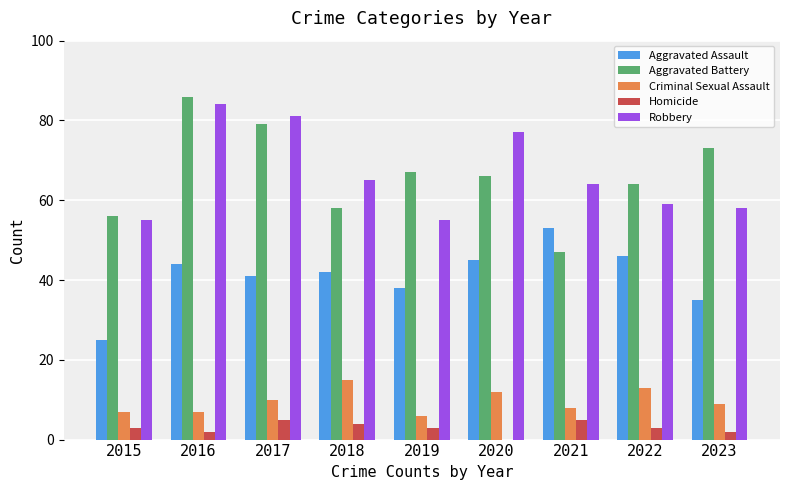

Reading right to left, what are all the values shown in this chart?

Aggravated Assault: 2023=35	2022=46	2021=53	2020=45	2019=38	2018=42	2017=41	2016=44	2015=25
Aggravated Battery: 2023=73	2022=64	2021=47	2020=66	2019=67	2018=58	2017=79	2016=86	2015=56
Criminal Sexual Assault: 2023=9	2022=13	2021=8	2020=12	2019=6	2018=15	2017=10	2016=7	2015=7
Homicide: 2023=2	2022=3	2021=5	2020=0	2019=3	2018=4	2017=5	2016=2	2015=3
Robbery: 2023=58	2022=59	2021=64	2020=77	2019=55	2018=65	2017=81	2016=84	2015=55